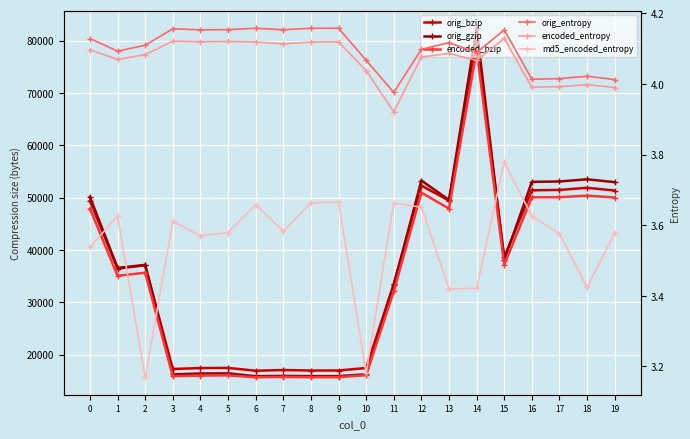

True or false: orig_bzip and encoded_entropy cross at least once.

False